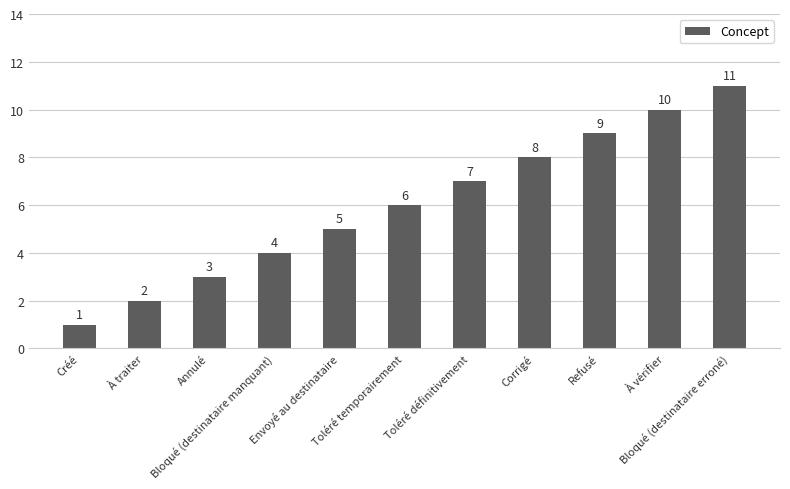

What value does the data have at Toléré temporairement?

6